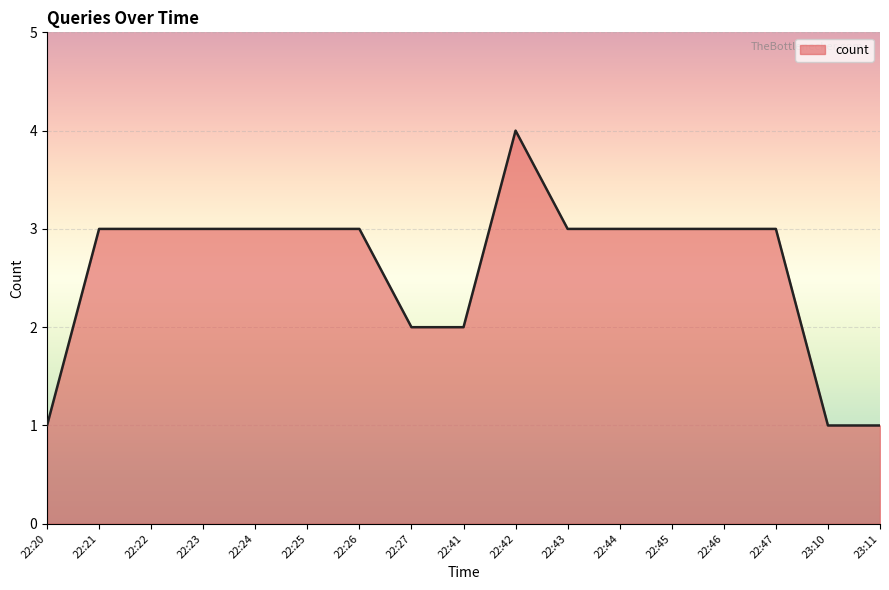

What is the difference between the second highest and minimum values?

2